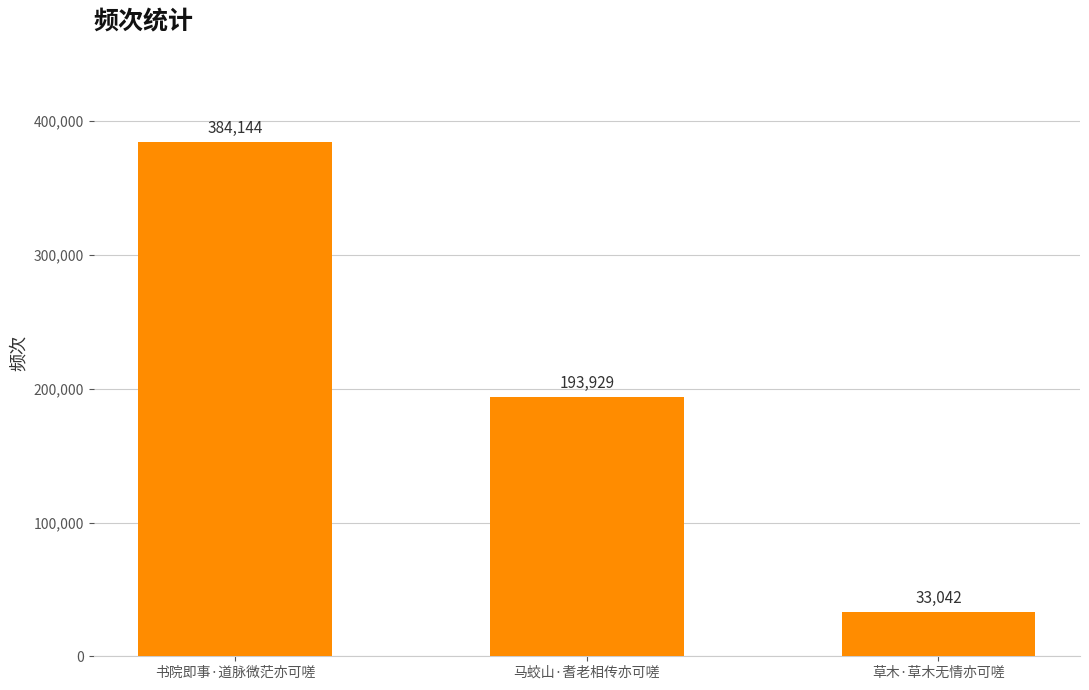

Does the chart contain any negative values?

No